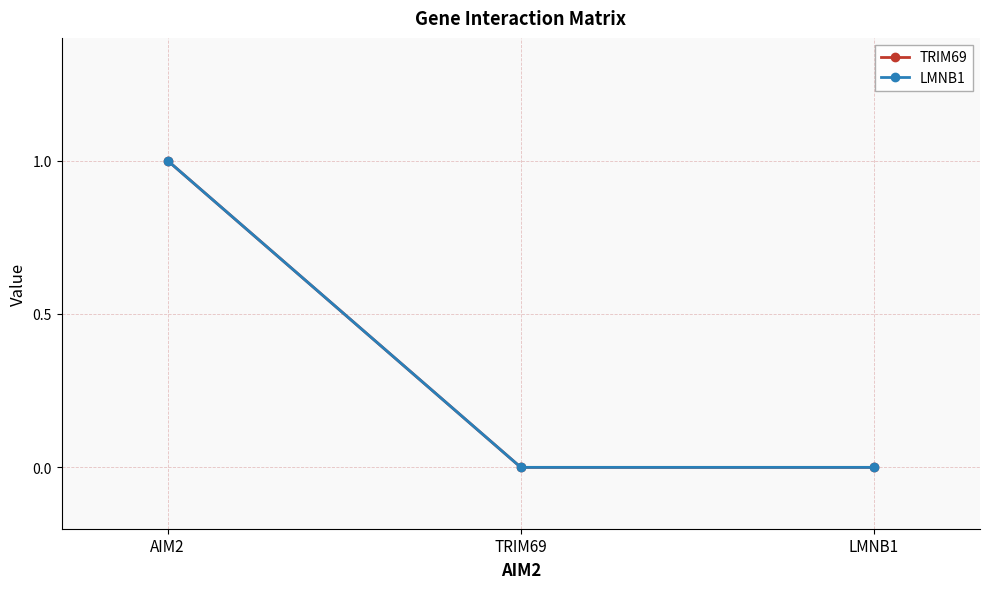

Is this an area chart (filled region under the line)?

No